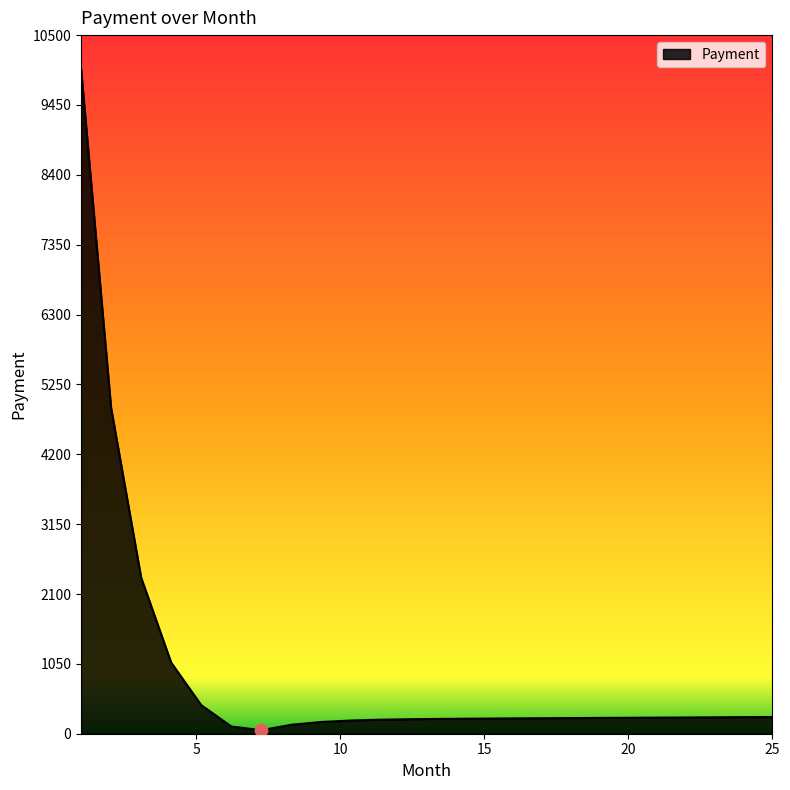

What is the maximum value shown in the chart?

10000.0